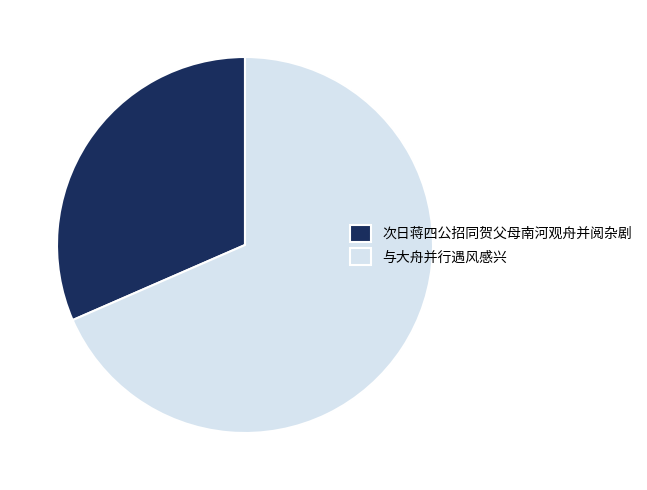

What is the majority slice?

与大舟并行遇风感兴